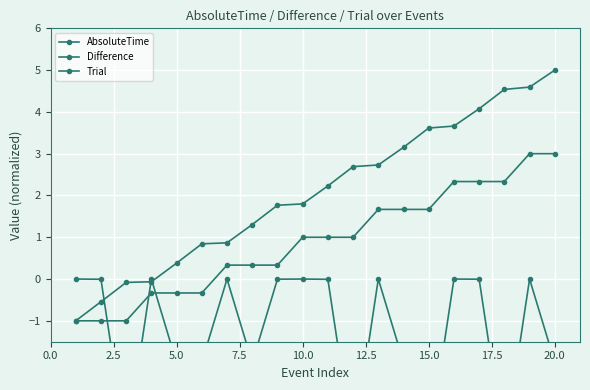

Rank the series at 13 from lowest to highest value.

Difference, Trial, AbsoluteTime